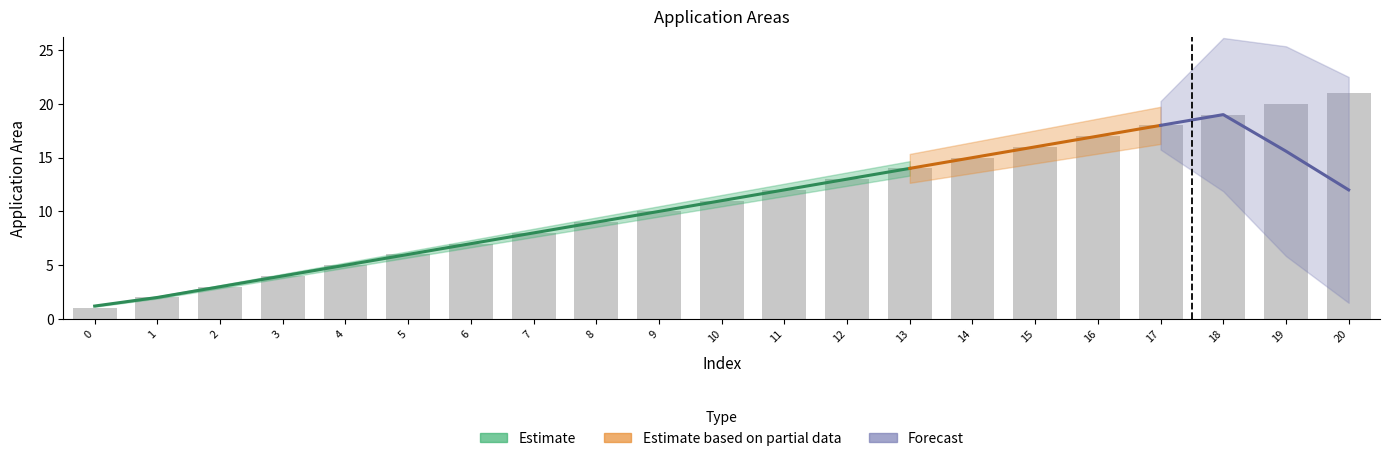

The chart shows a value of 21 at 20. True or false?

True